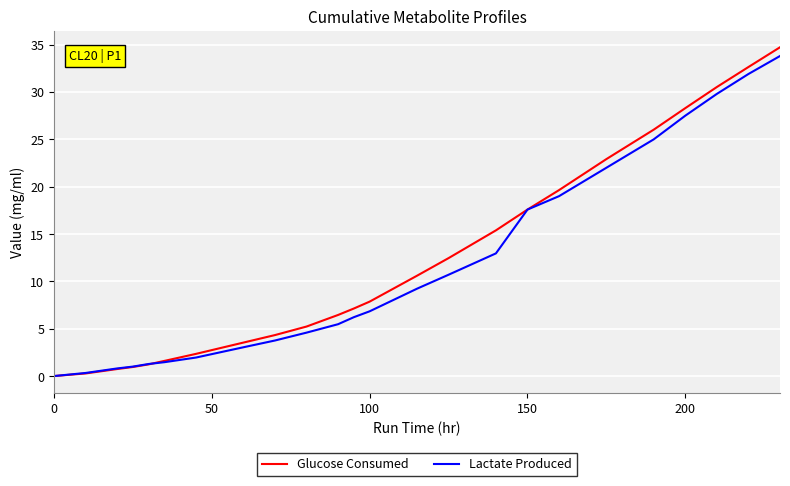

What is the highest value of the Lactate Produced series?

33.8